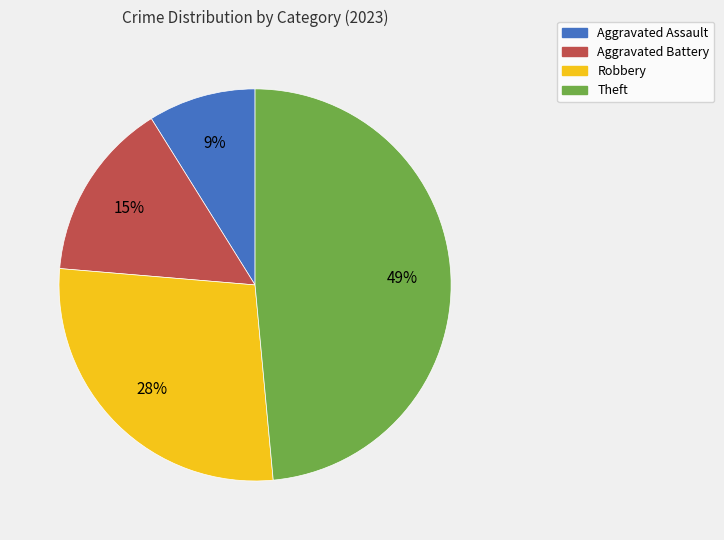

To the nearest percent, what percentage of the pie is Aggravated Assault?

9%